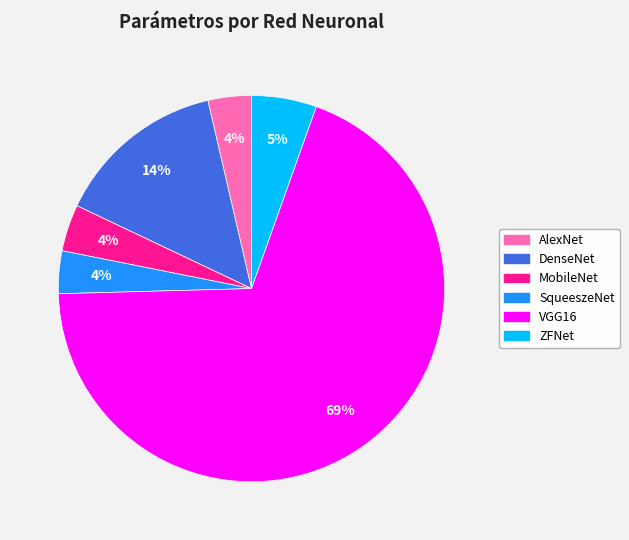

Combined, do MobileNet and SqueeszeNet account for over 50%?

No